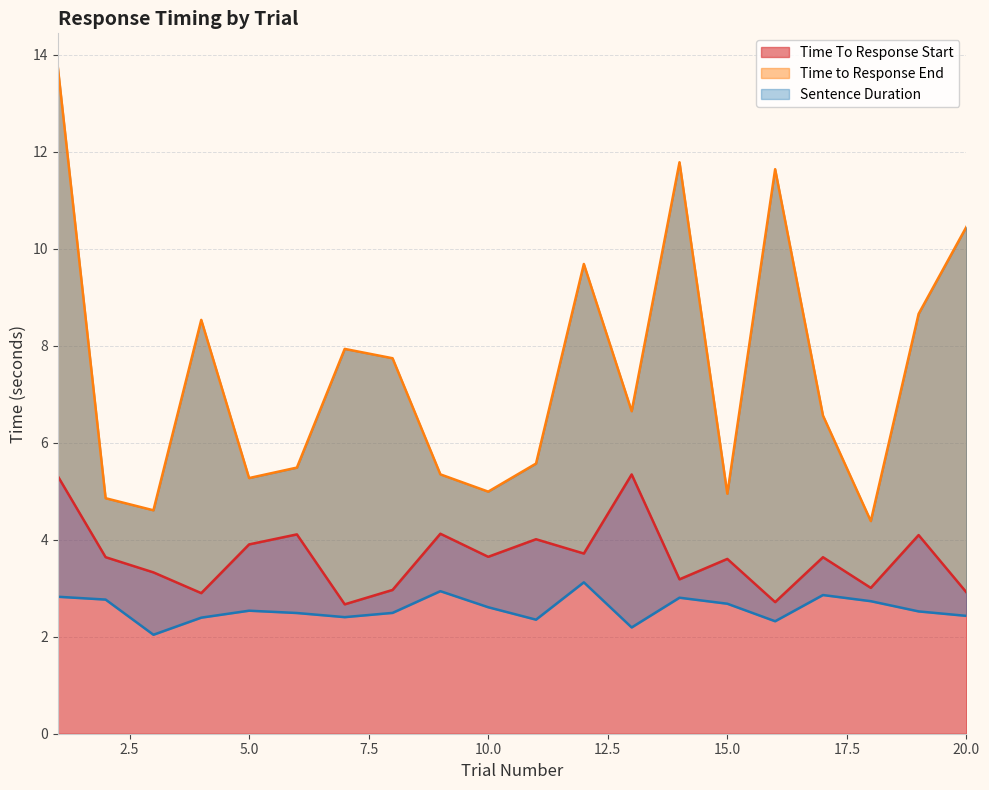

At which label does Time to Response End reach its minimum?

18